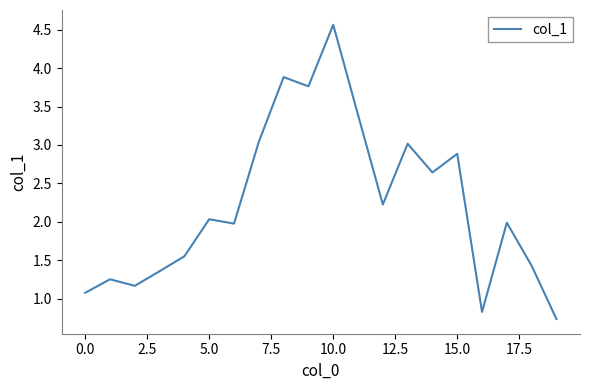

What is the maximum value shown in the chart?

4.6